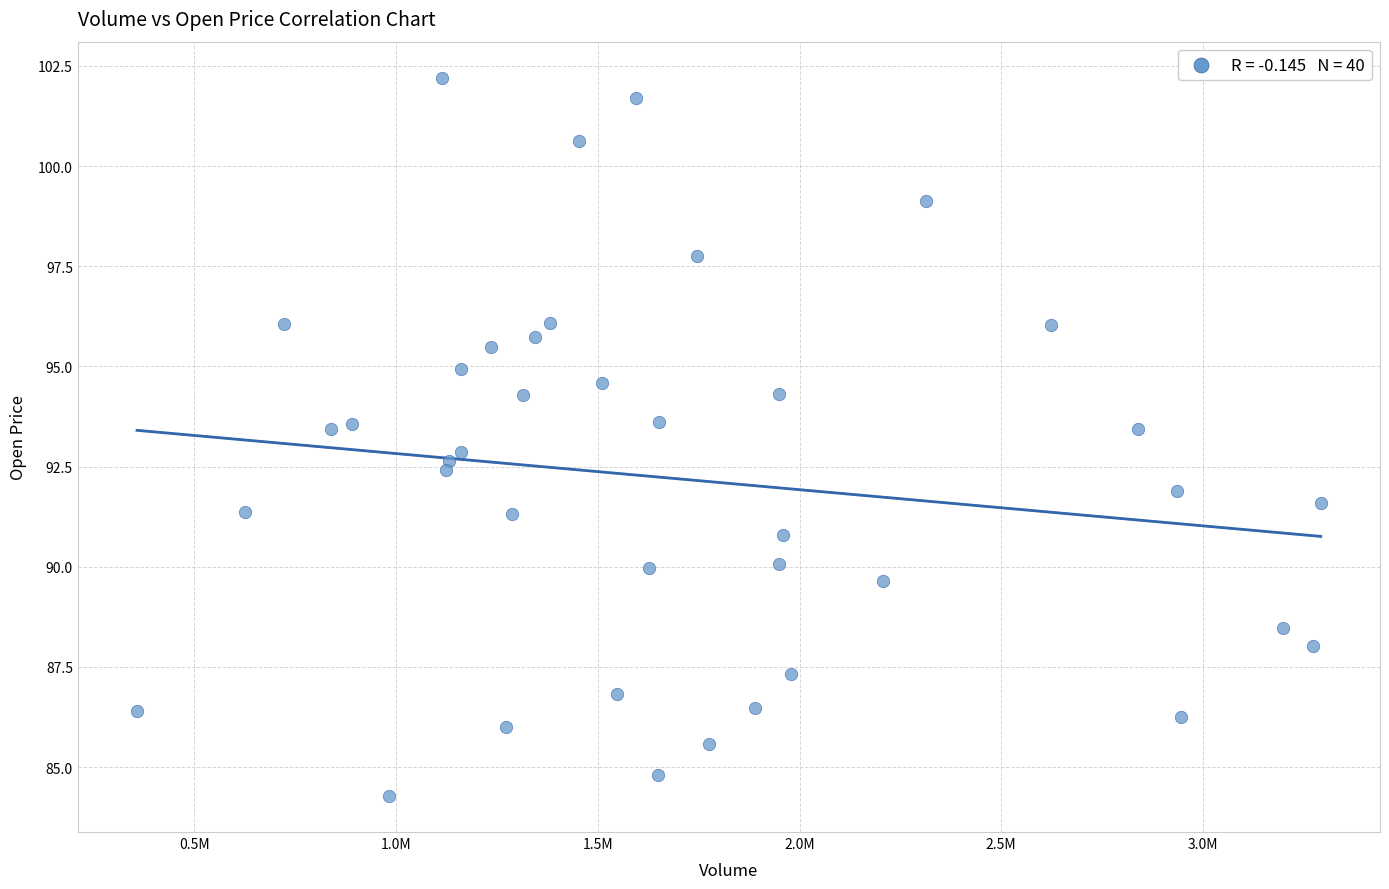

What is the range of X values (max minus min)?

2934689.0